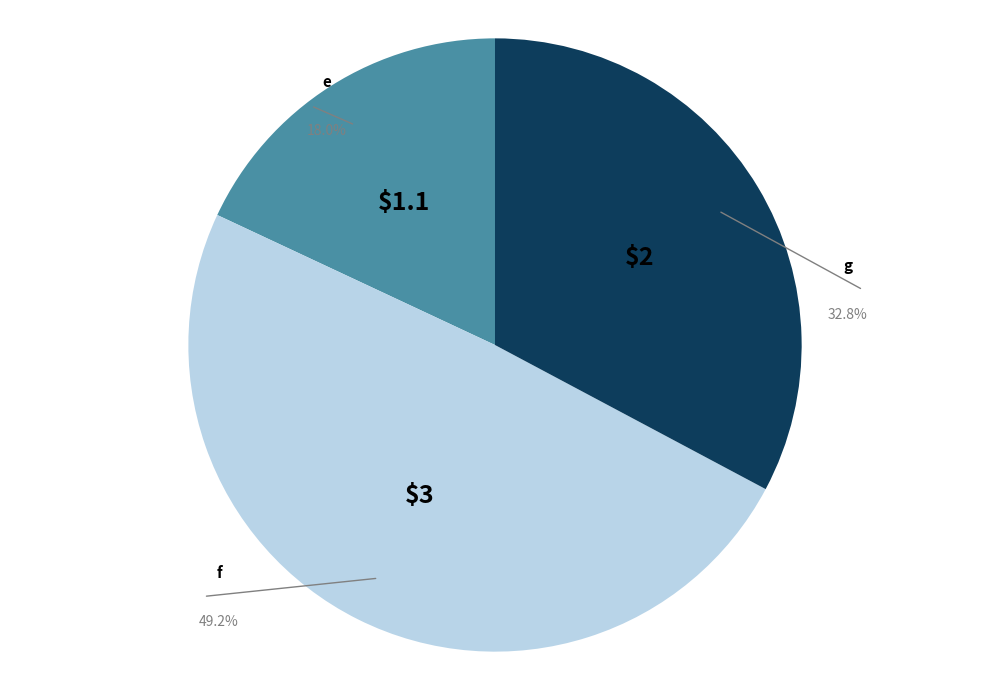

What is the ratio of the value at g to the value at f?

0.7